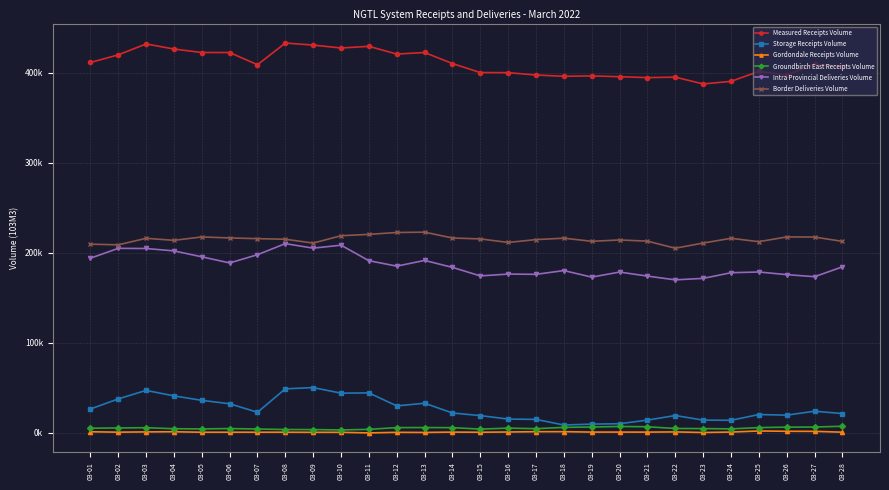

What are all the series names shown in the legend?

Measured Receipts Volume, Storage Receipts Volume, Gordondale Receipts Volume, Groundbirch East Receipts Volume, Intra Provincial Deliveries Volume, Border Deliveries Volume